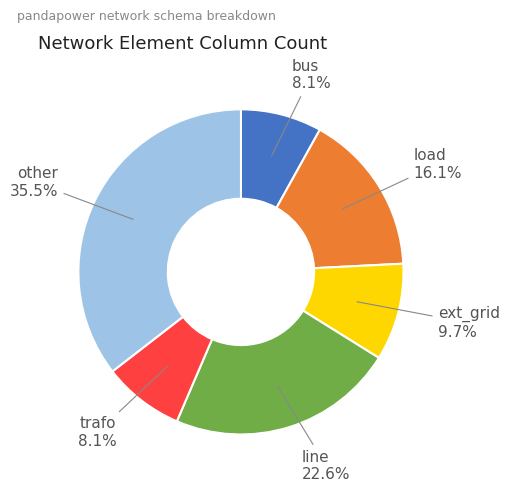

Does any single category account for the majority?

No